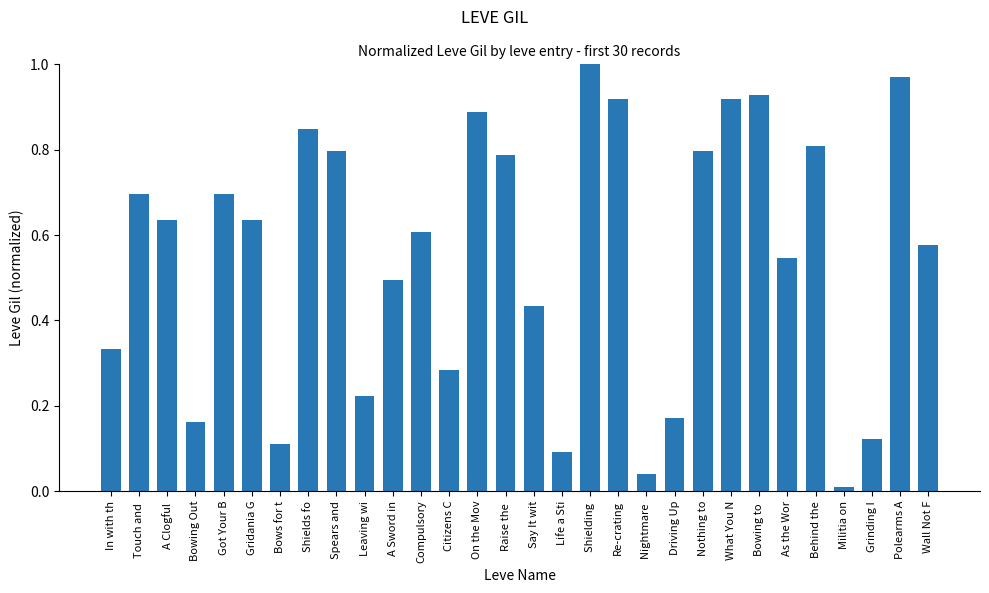

The chart shows a value of 1.0 at Got Your B. True or false?

False